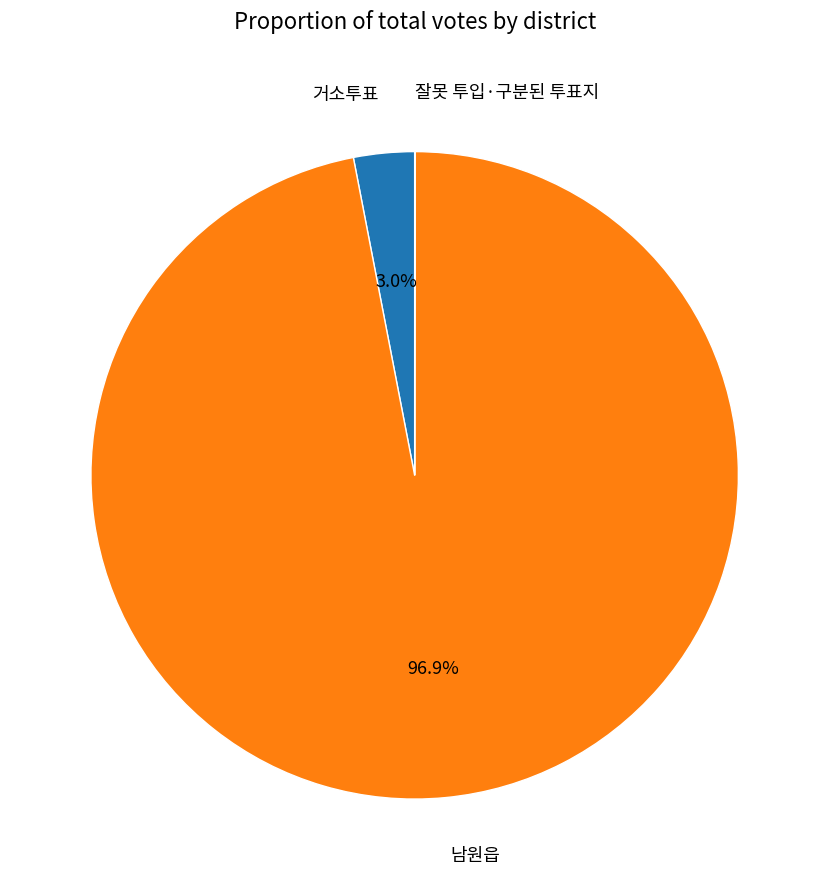

Does any single category account for the majority?

Yes